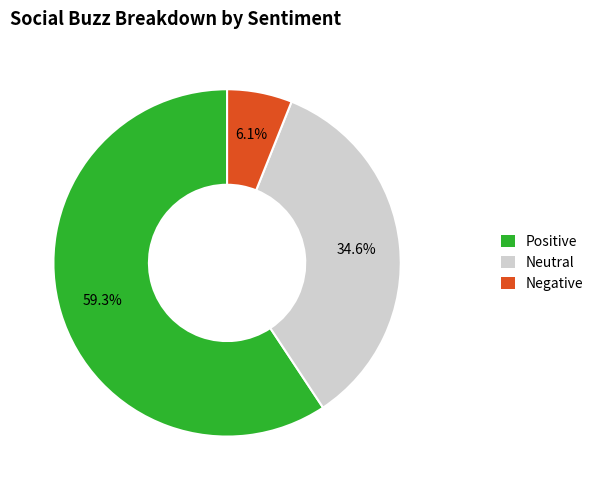

Does any single category account for the majority?

Yes